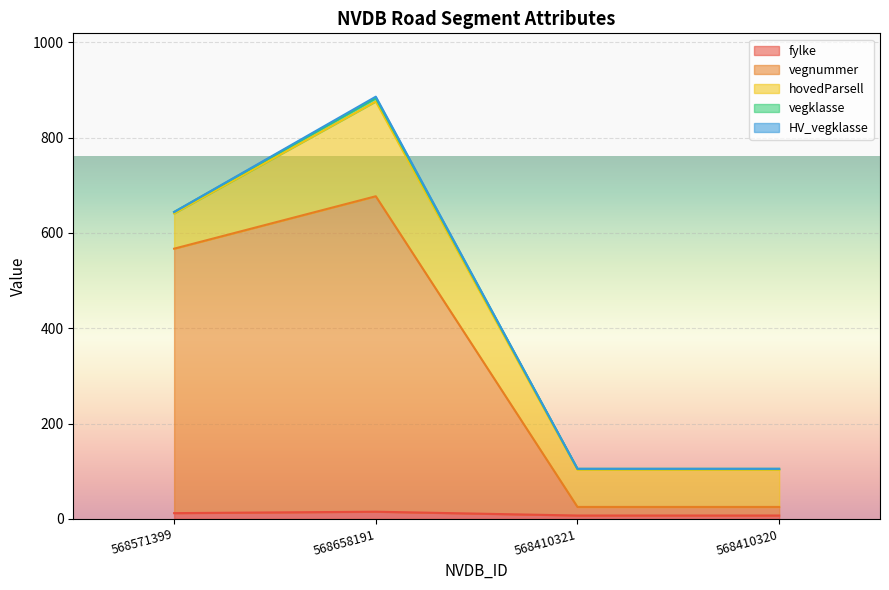

Reading left to right, extract all data points from this chart.

fylke: 12	15	7	7
vegnummer: 555	662	18	18
hovedParsell: 74	199	78	78
vegklasse: 3	7	2	2
HV_vegklasse: 0	3	0	0